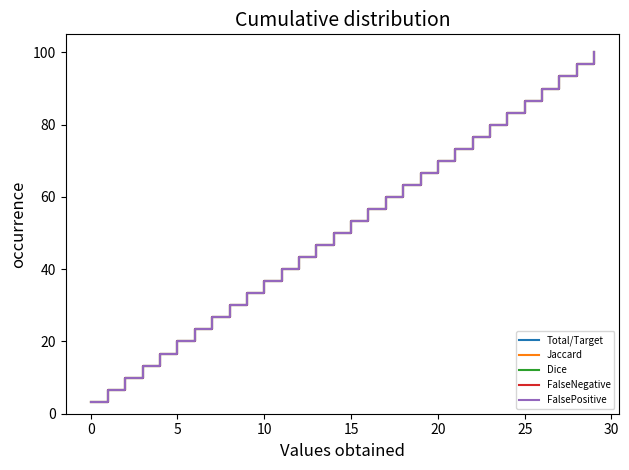

True or false: FalsePositive has more than 2 interior local peaks.

False